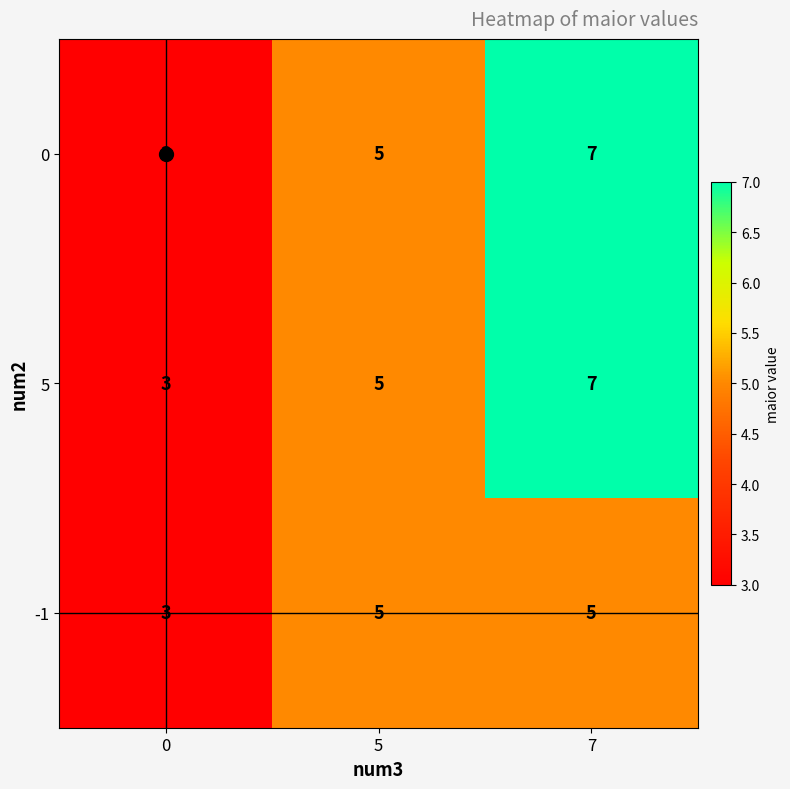

List the labels in order of 5 value, largest first.

7, 5, 0